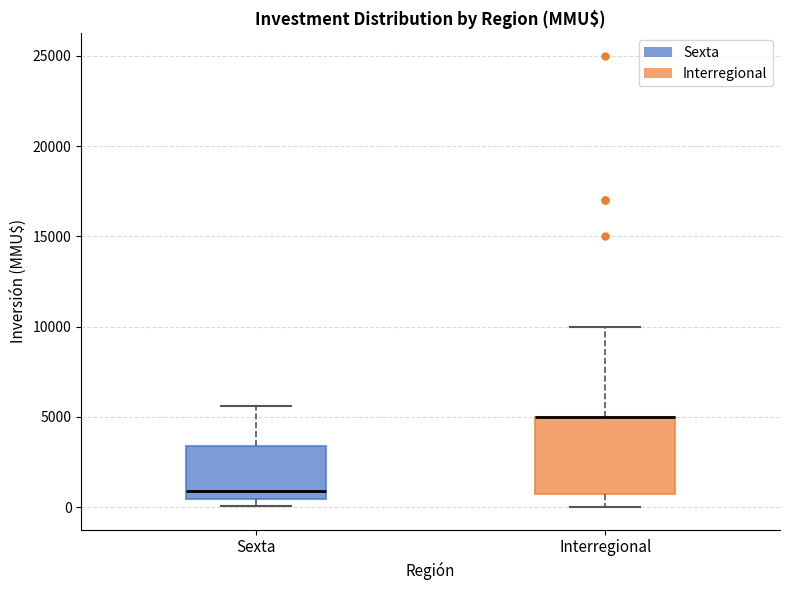

Reading left to right, read every box against the y-axis: the position of its median line, the range the box covers, and the ends of its whiskers. The values are not printed on the chart, so give them approximately, as read against the axis.

Sexta: median 1000, box 500 to 3500, whiskers 0 to 5500
Interregional: median 5000 (drawn on the box's upper edge), box 500 to 5000, whiskers 0 to 10000